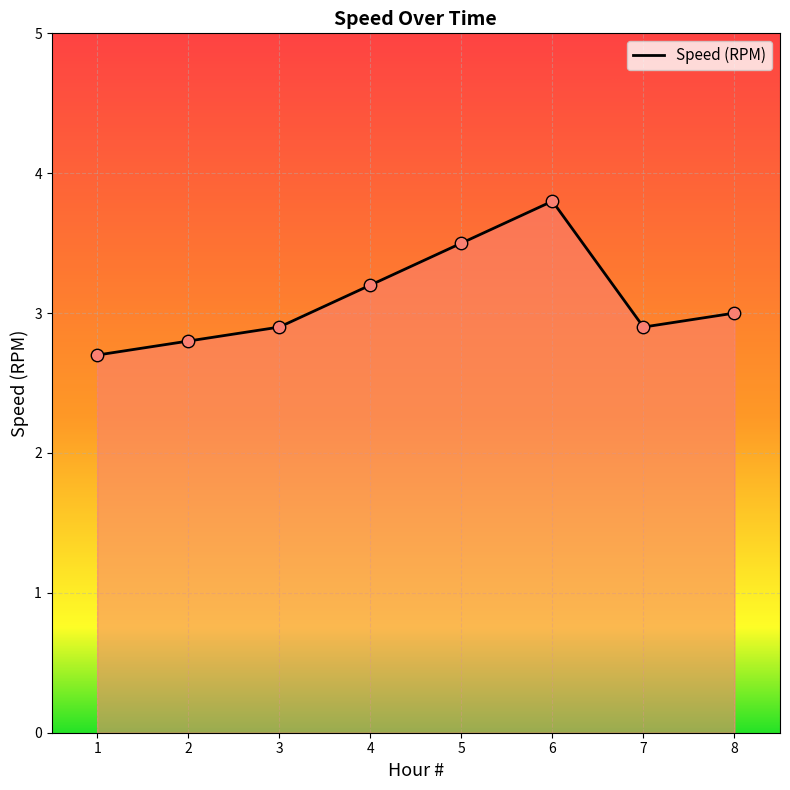

What is the change in value from 1 to 6?

+1.1